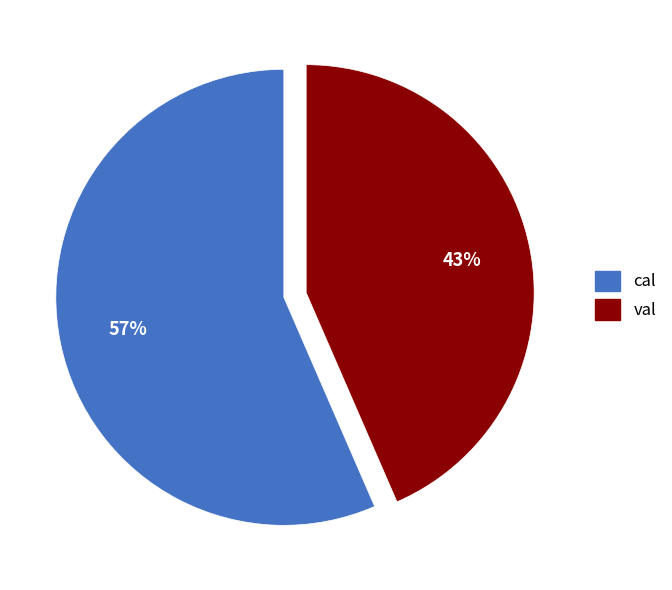

Is it true that val is 43% of the pie?

True